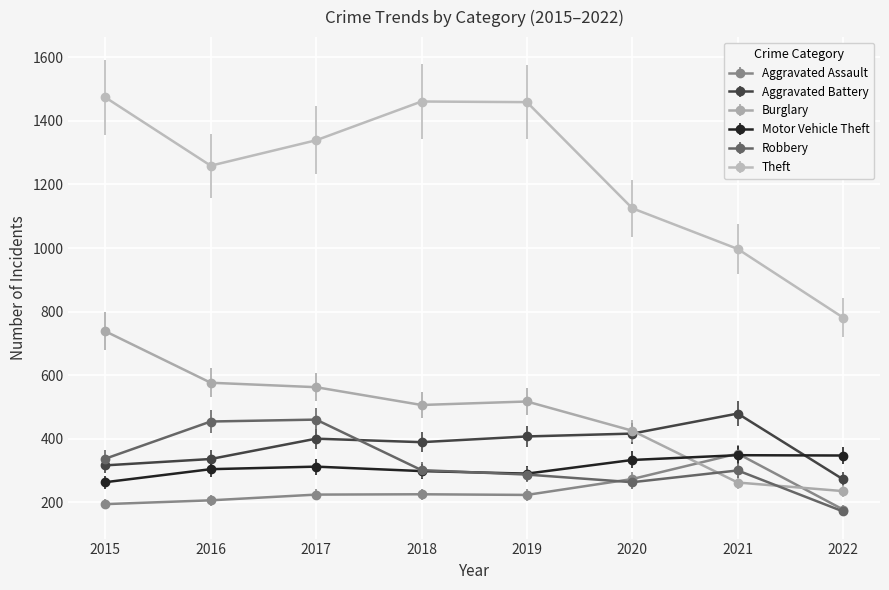

What is the value of the Robbery point at the 3rd from the left?

460